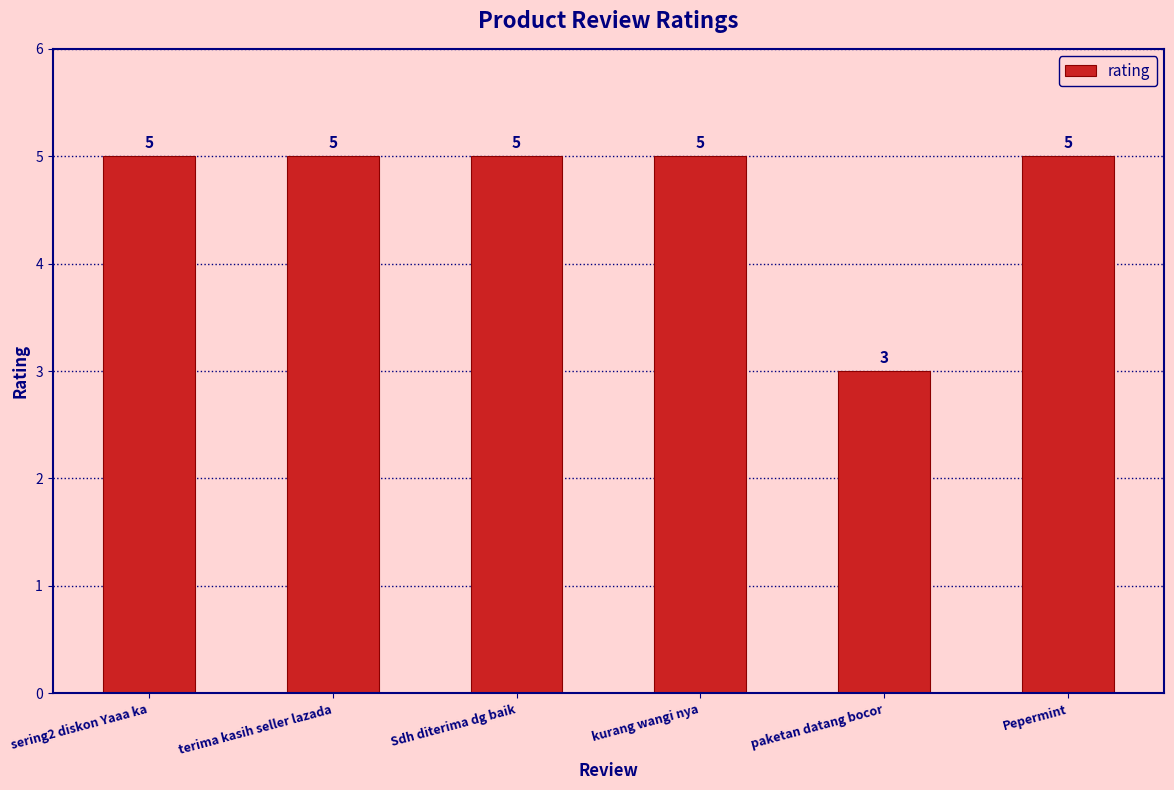

What is the sum of the values at sering2 diskon Yaaa ka and kurang wangi nya?

10